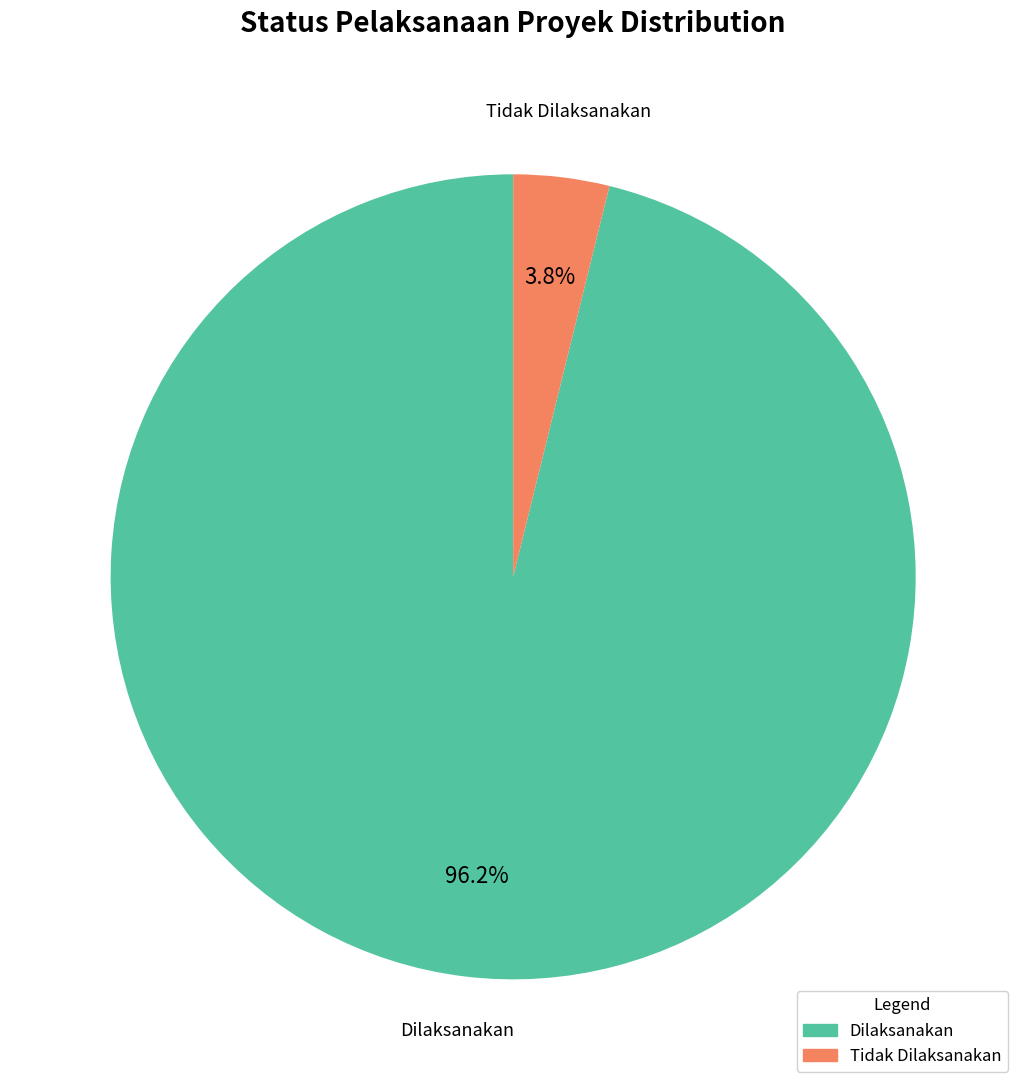

Is the sum of Dilaksanakan and Tidak Dilaksanakan greater than half?

Yes